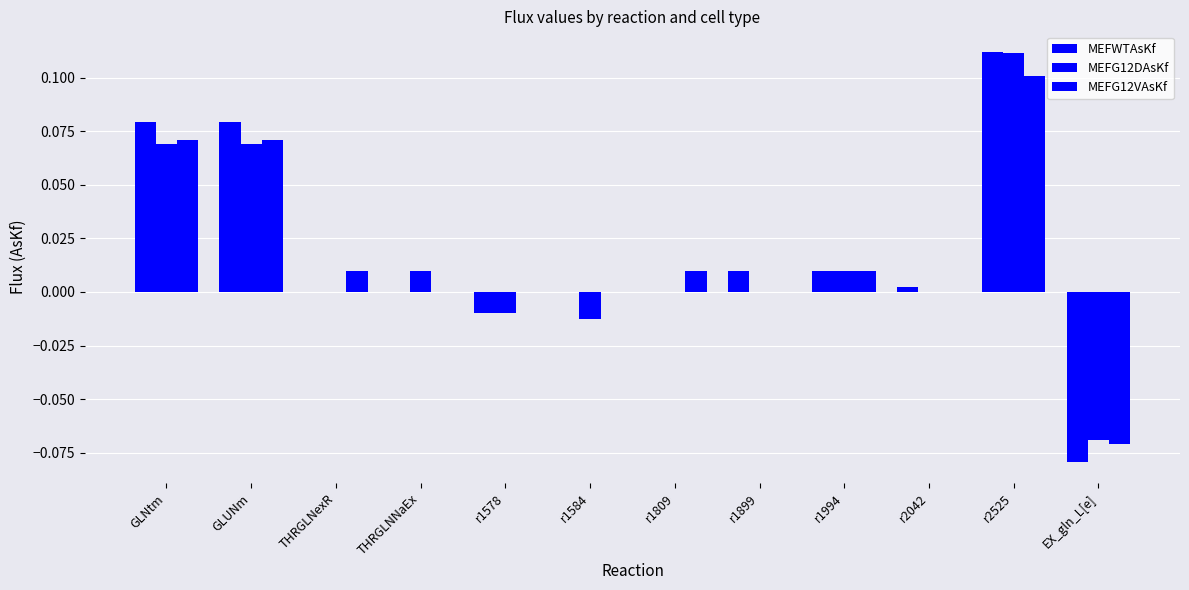

At GLNtm, list the series in order from largest to smallest.

MEFWTAsKf, MEFG12VAsKf, MEFG12DAsKf